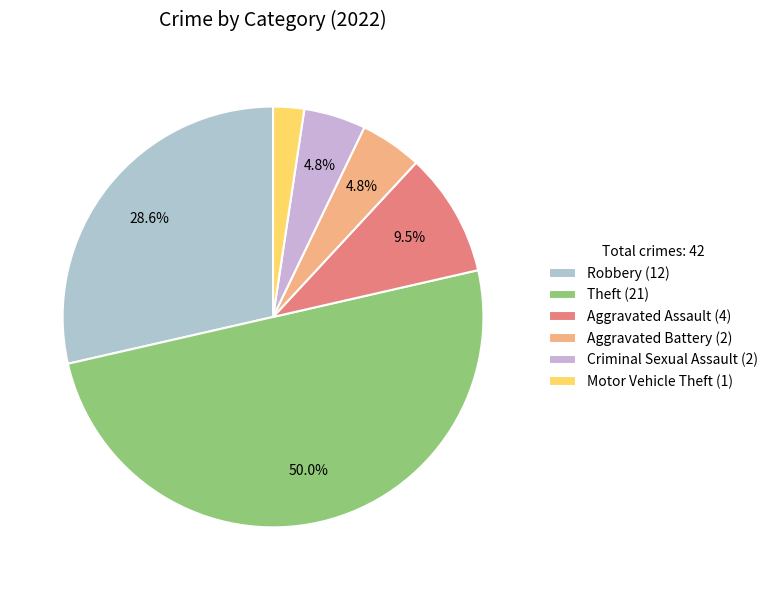

Which slice is the largest?

Theft (21)